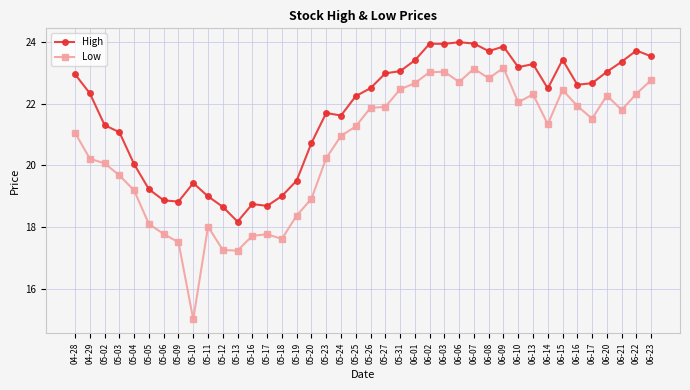

At 05-27, list the series in order from largest to smallest.

High, Low